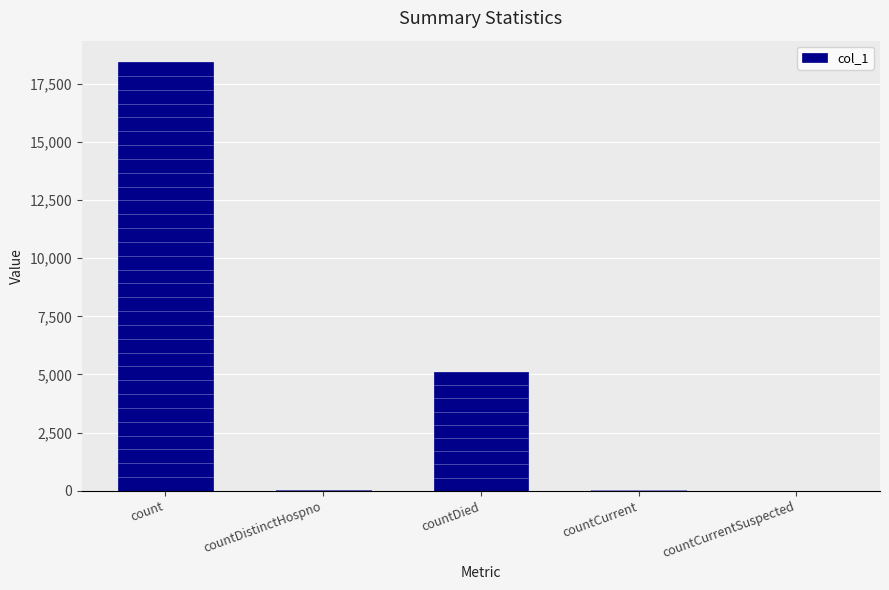

What position from the left is countCurrentSuspected?

5